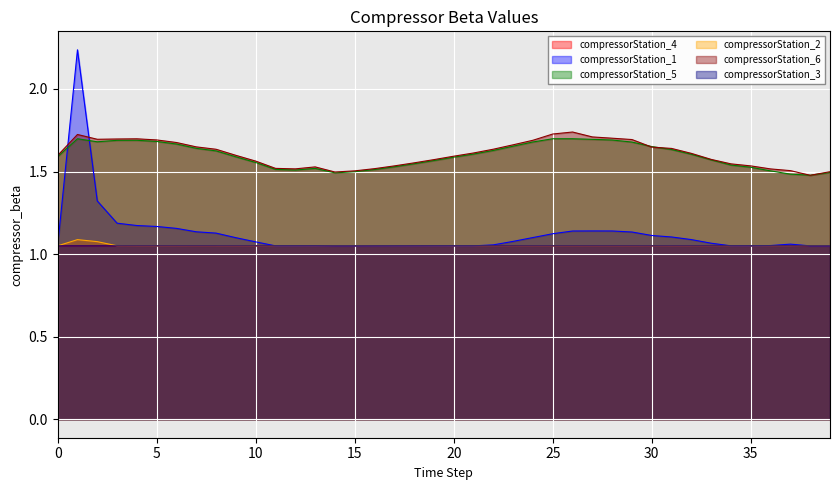

What is the minimum value shown in the chart?

1.1